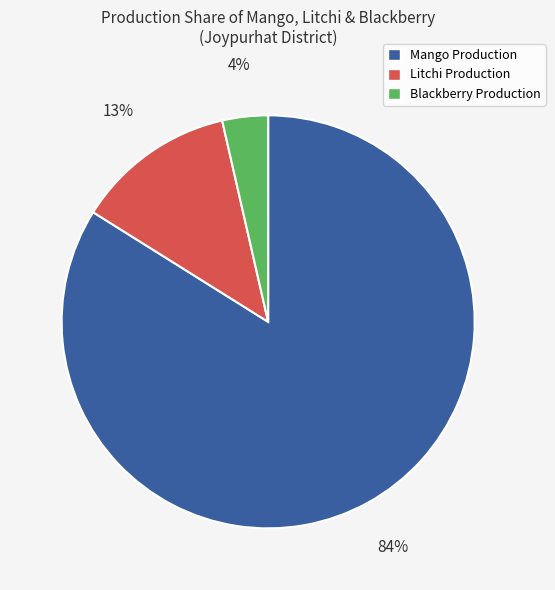

Is it true that Mango Production is 91% of the pie?

False